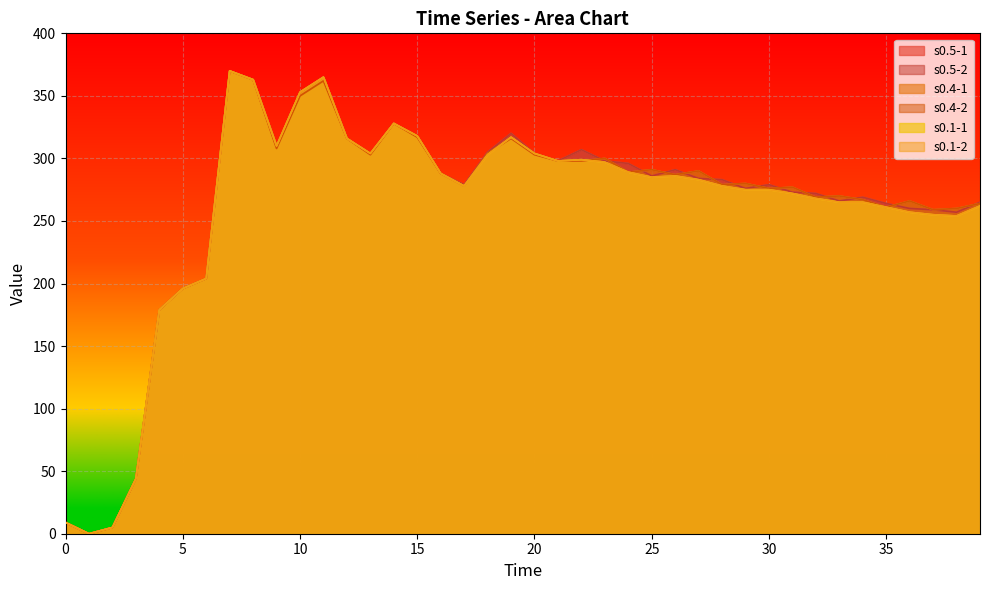

How many values in s0.4-1 are above zero?

39